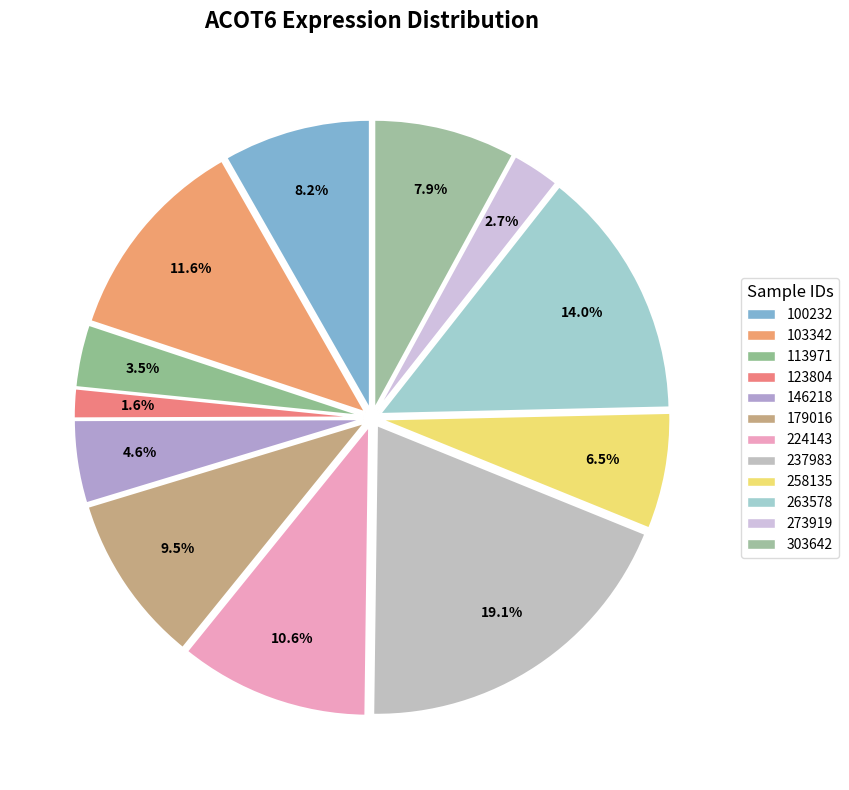

Is there any slice that represents more than half of the pie?

No